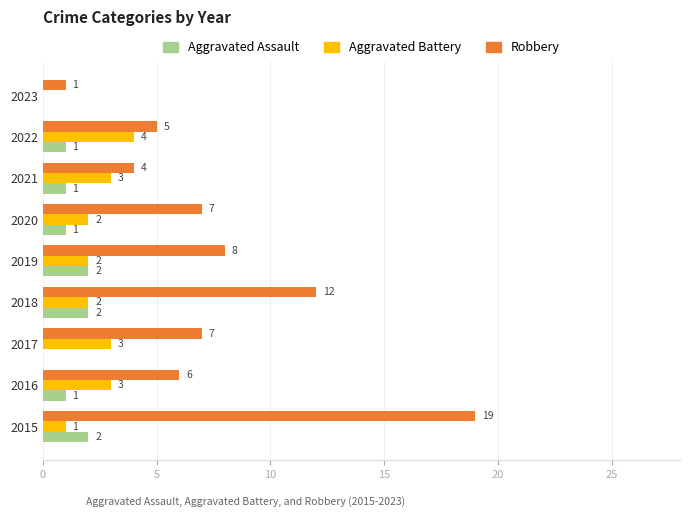

Is it true that Robbery equals 9 at 2016?

False